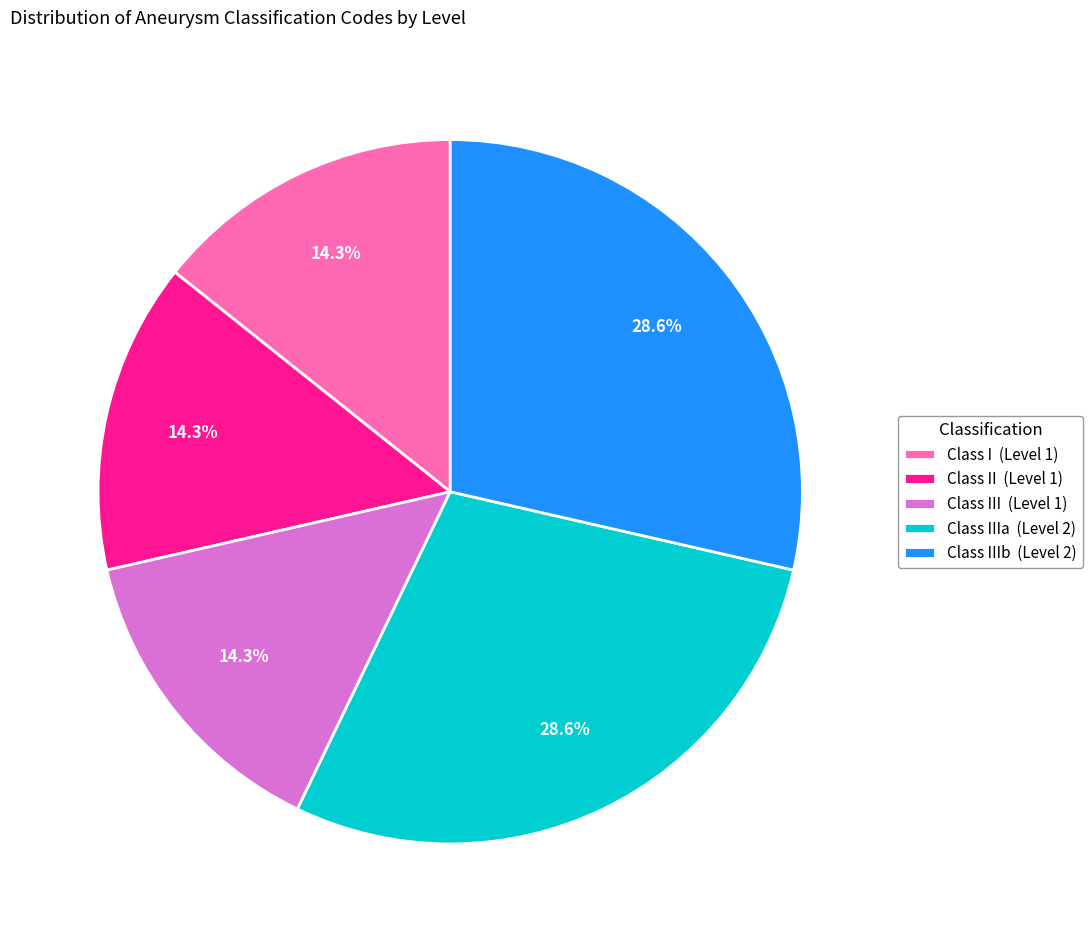

Is there any slice that represents more than half of the pie?

No